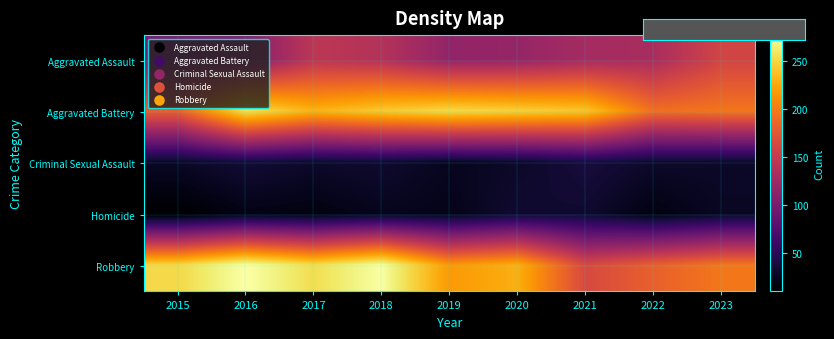

List the series in order of their peak value, highest first.

Robbery, Aggravated Battery, Aggravated Assault, Criminal Sexual Assault, Homicide